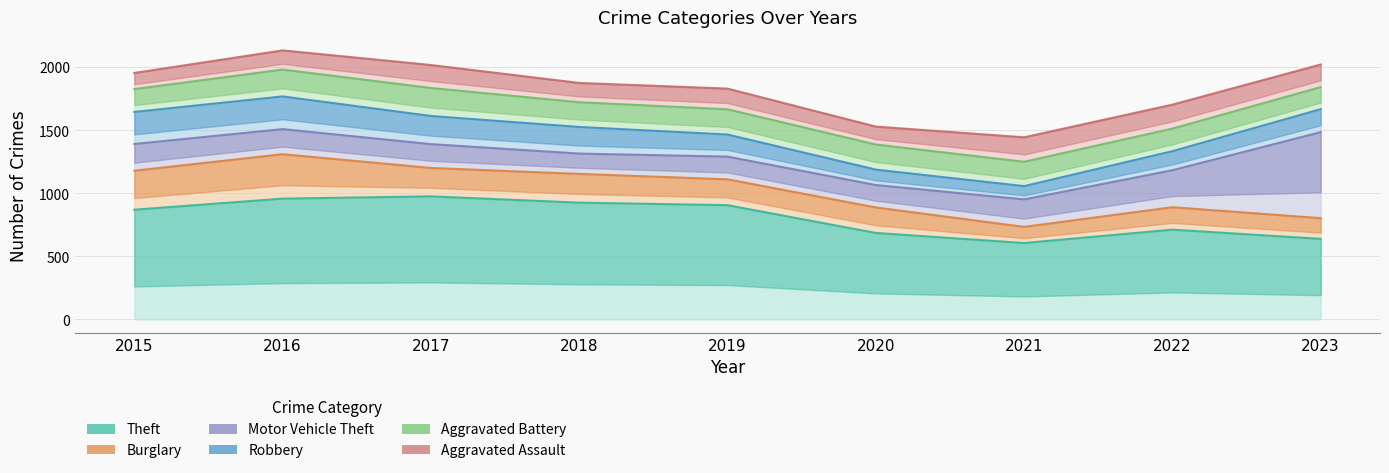

Where is Aggravated Battery nearest to the value 198?

2020